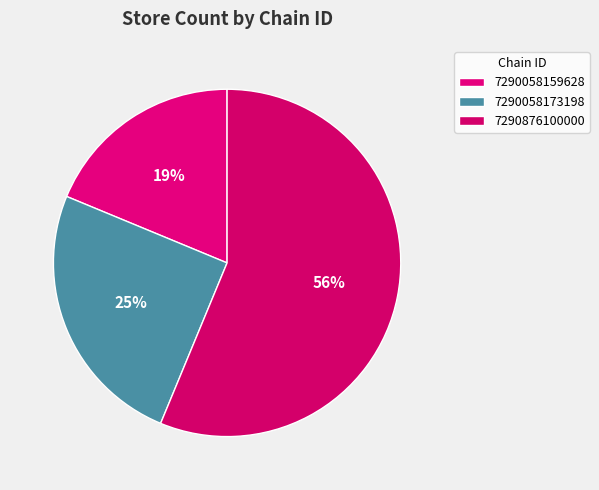

Combined, do 7290876100000 and 7290058159628 account for over 50%?

Yes